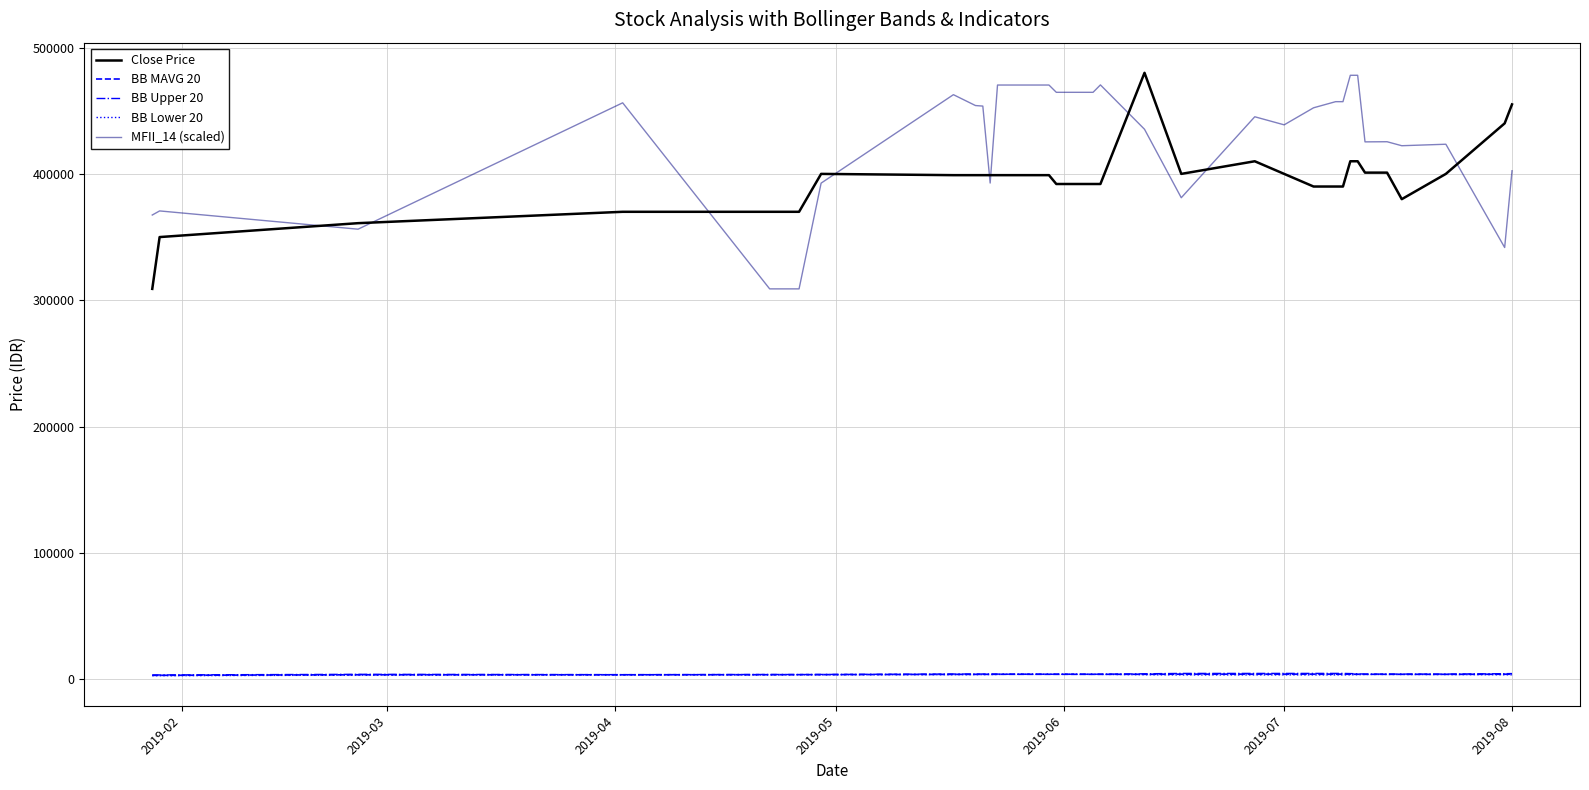

True or false: MFII_14 (scaled) and BB MAVG 20 cross at least once.

False